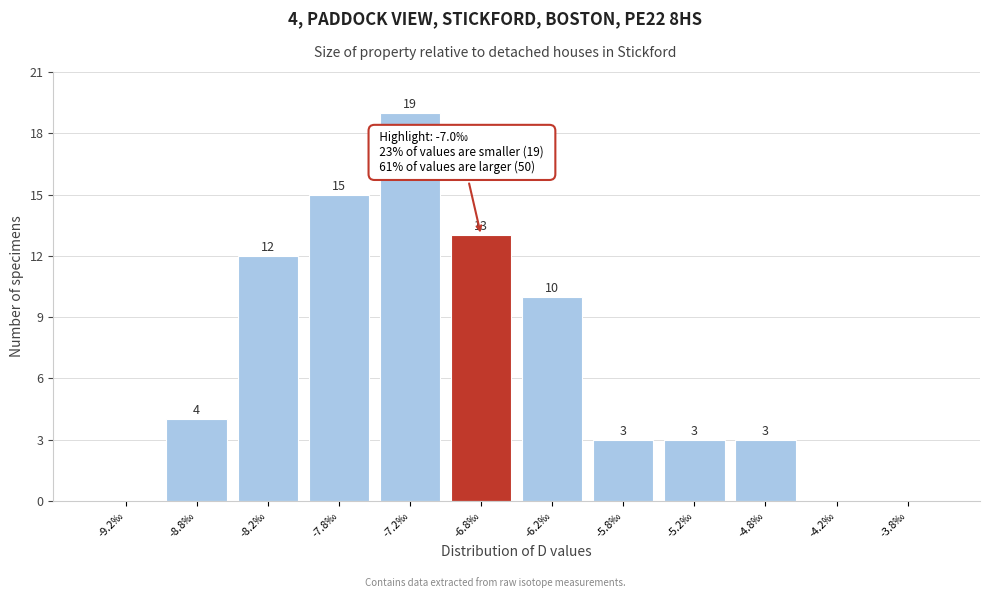

Over which range of the x-axis is the bar tallest?

-7.5 to -7.0